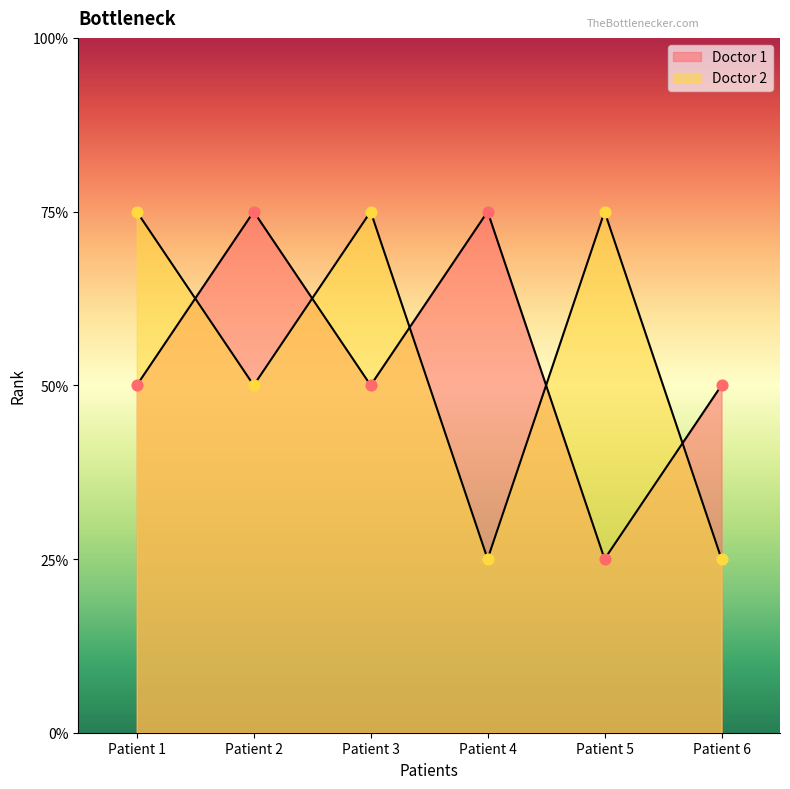

Which series has the largest total across all categories?

Doctor 1